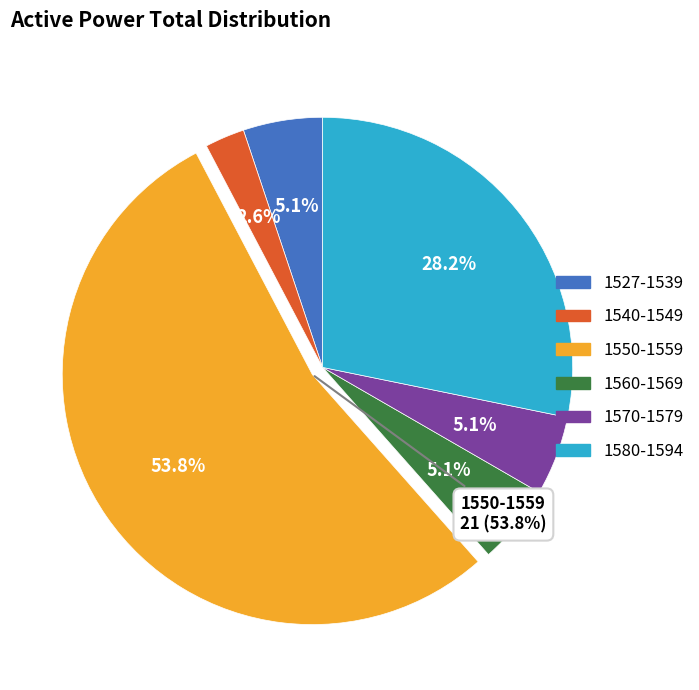

Is 02:15 the majority of the pie?

No